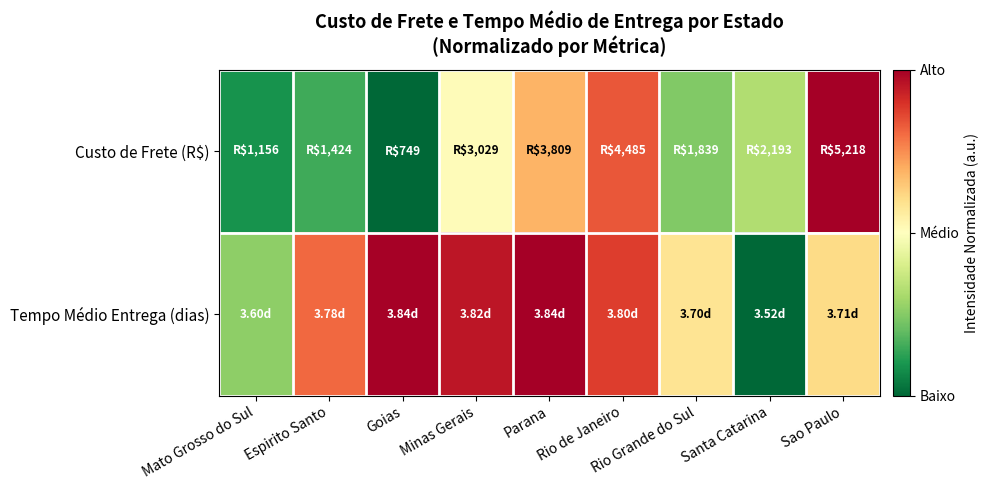

Reading left to right, what are all the values shown in this chart?

Custo de Frete (R$): Mato Grosso do Sul=0.1	Espirito Santo=0.2	Goias=0.0	Minas Gerais=0.5	Parana=0.7	Rio de Janeiro=0.8	Rio Grande do Sul=0.2	Santa Catarina=0.3	Sao Paulo=1.0
Tempo Médio Entrega (dias): Mato Grosso do Sul=0.3	Espirito Santo=0.8	Goias=1.0	Minas Gerais=1.0	Parana=1.0	Rio de Janeiro=0.9	Rio Grande do Sul=0.6	Santa Catarina=0.0	Sao Paulo=0.6